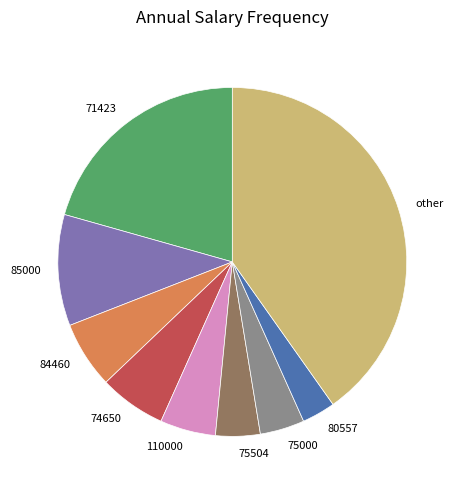

True or false: 80557 accounts for 3% of the total.

True